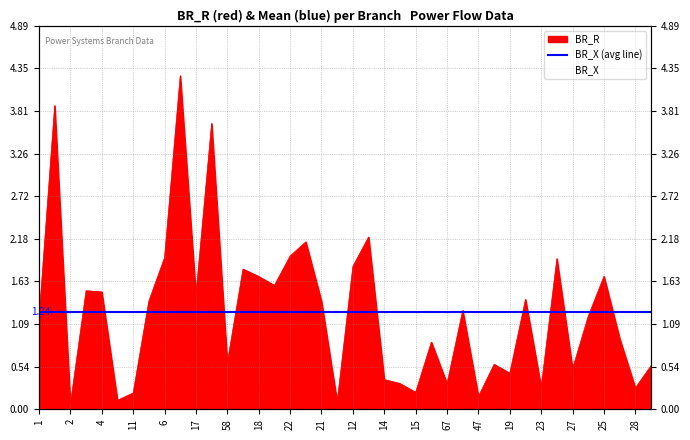

What is the difference between the maximum and minimum values in the BR_R series?

4.2